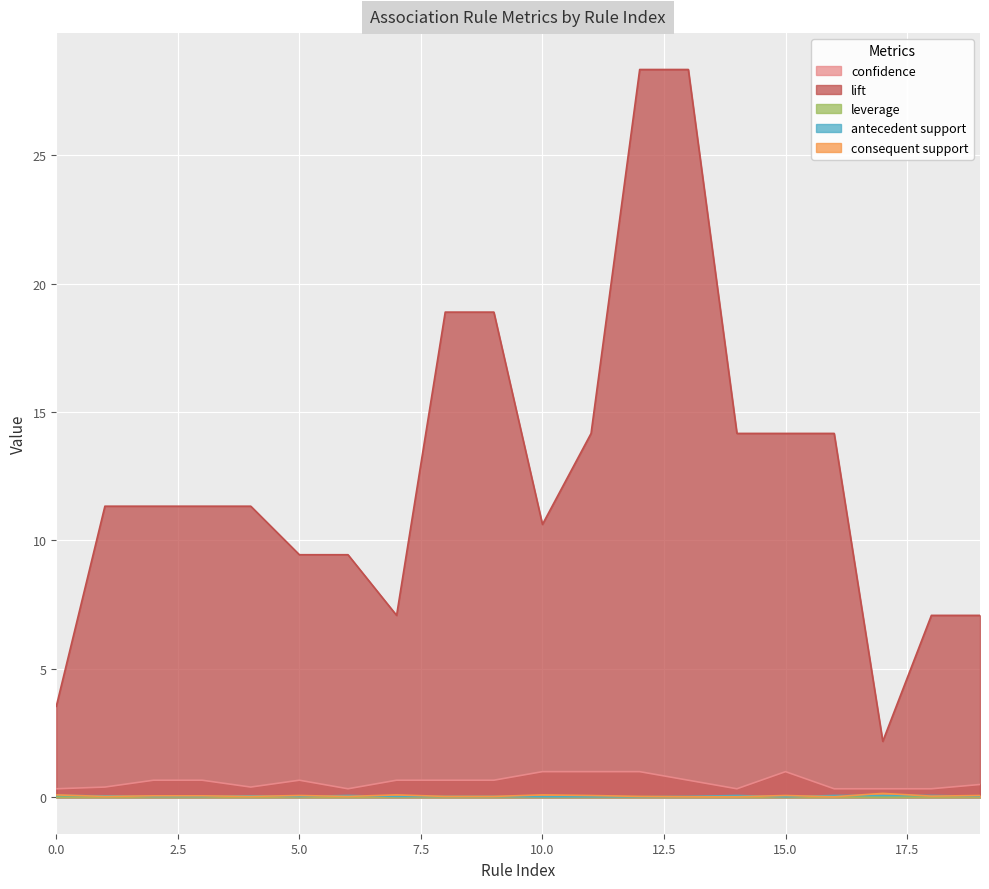

In confidence, how many points are higher than both neighbors (excluding endpoints)?

2